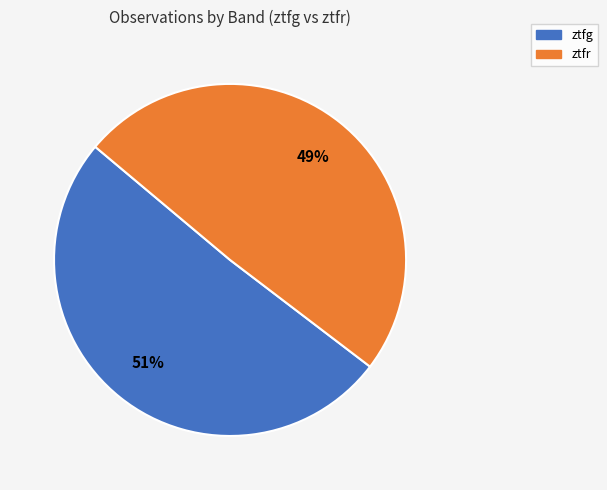

Which slice is the smallest?

ztfr